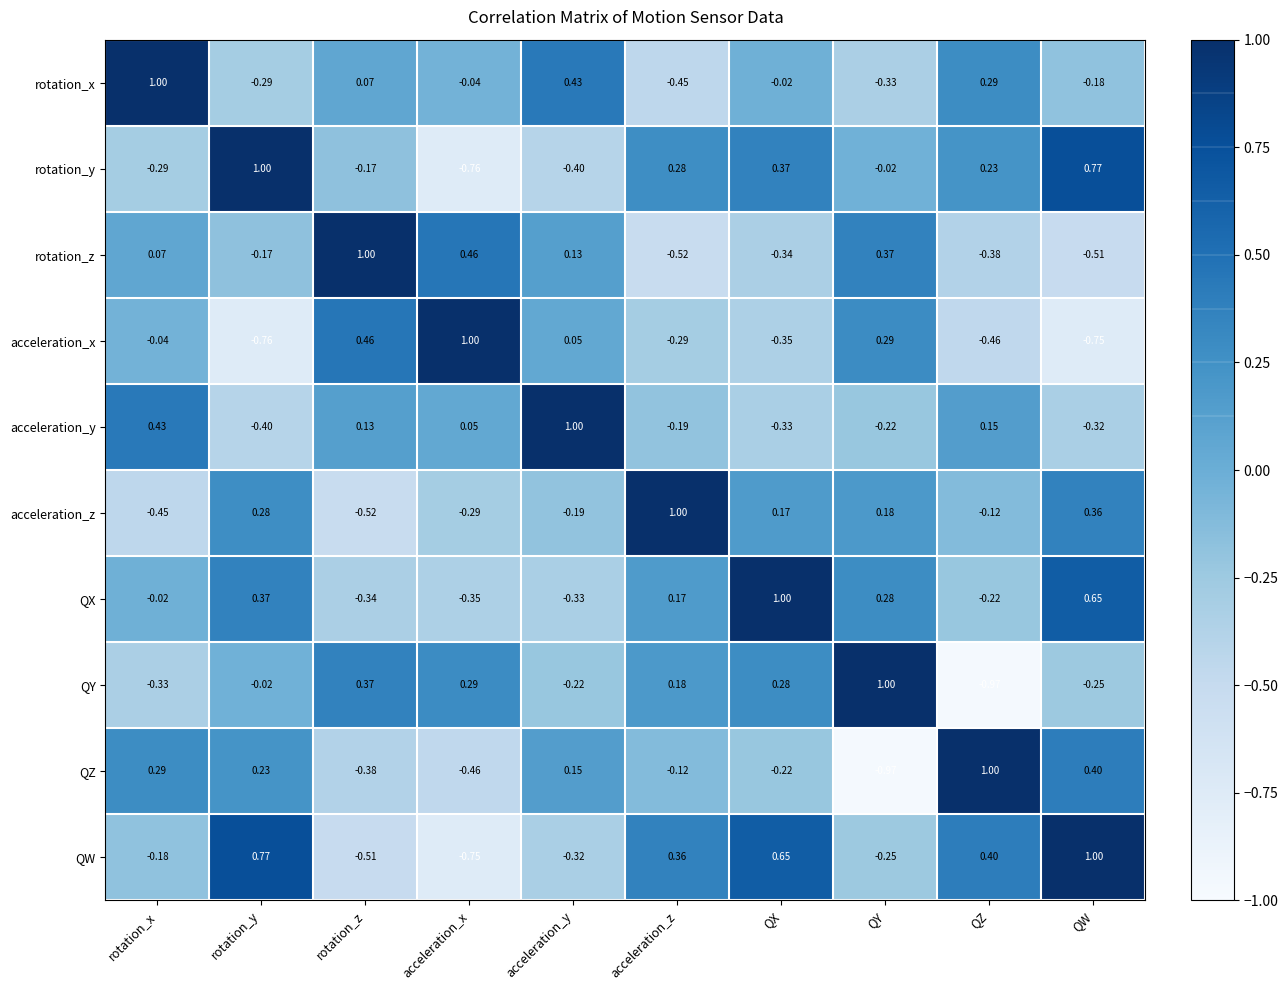

At rotation_y, list the series in order from smallest to largest.

acceleration_x, acceleration_y, rotation_x, rotation_z, QY, QZ, acceleration_z, QX, QW, rotation_y